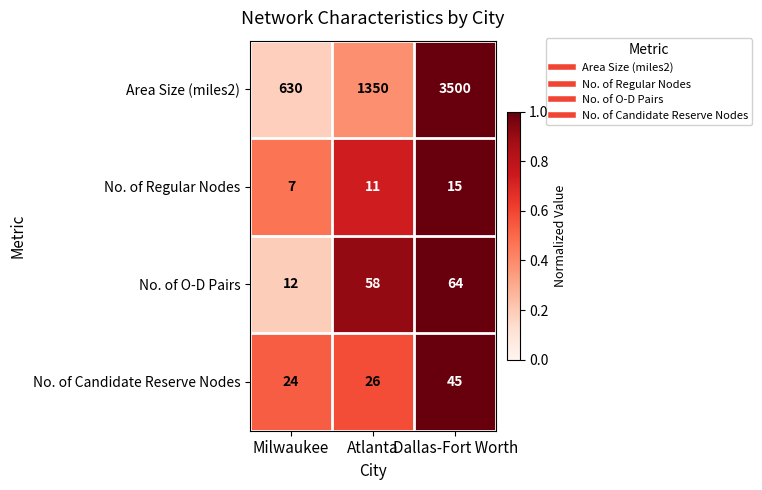

Between Milwaukee and Dallas-Fort Worth, which series saw the biggest shift?

Area Size (miles2)